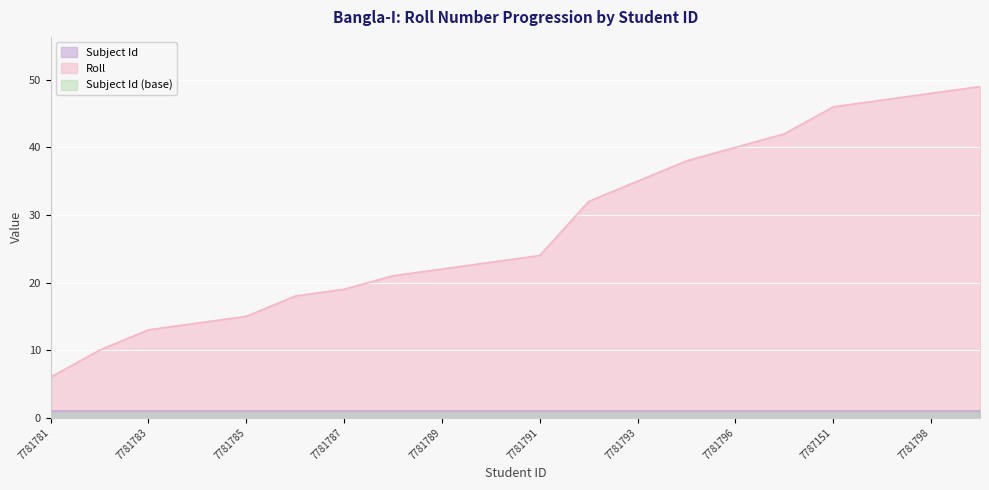

What is the difference between the values at 7781793 and 7781792?

3